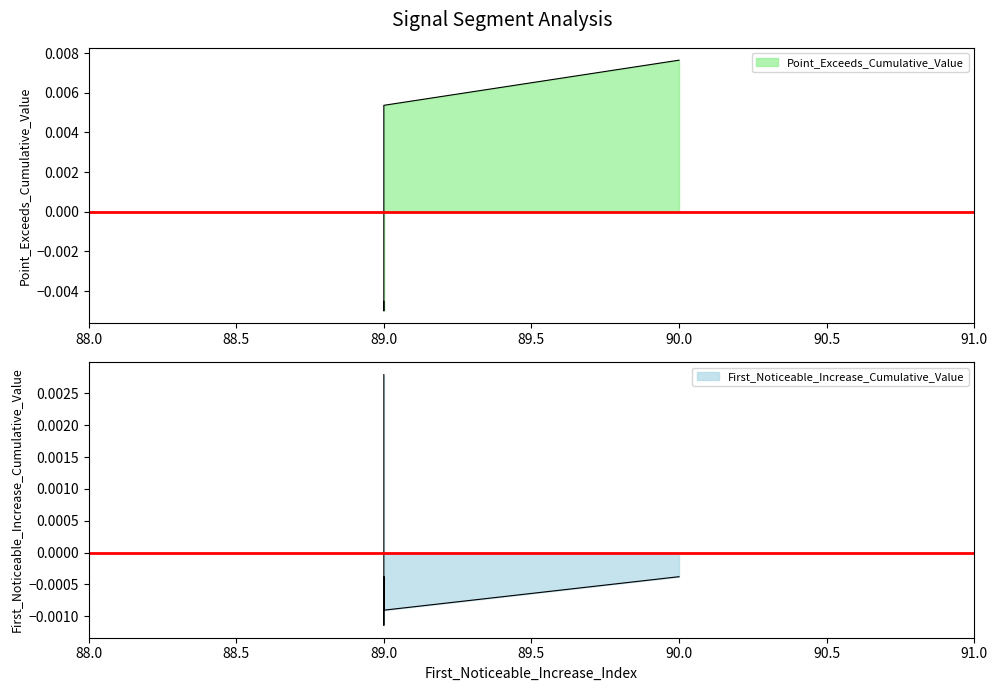

At how many categories does at least one series exceed 0?

3